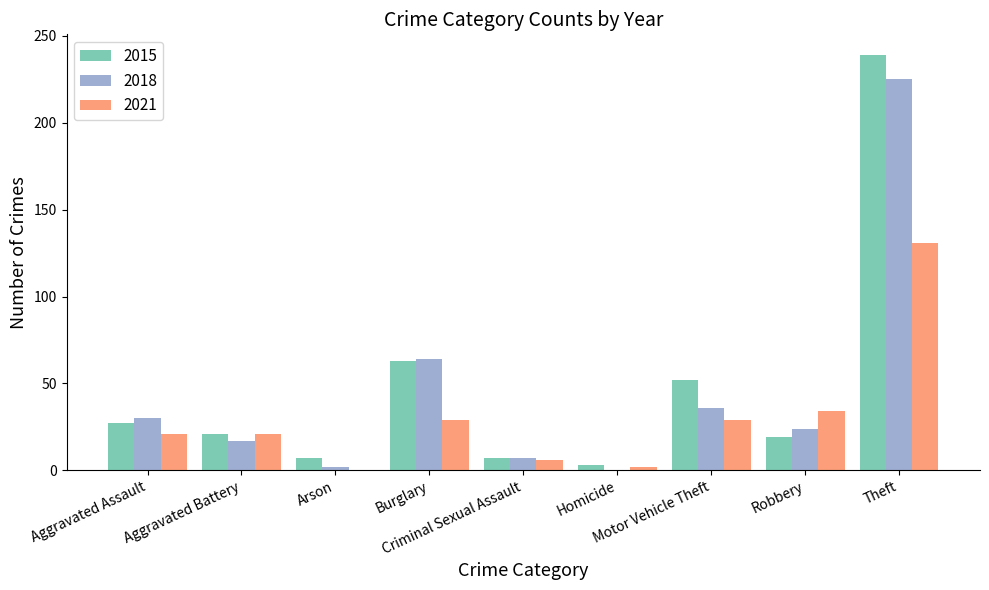

Reading left to right, list all the values displayed in this chart.

2015: Aggravated Assault=27	Aggravated Battery=21	Arson=7	Burglary=63	Criminal Sexual Assault=7	Homicide=3	Motor Vehicle Theft=52	Robbery=19	Theft=239
2018: Aggravated Assault=30	Aggravated Battery=17	Arson=2	Burglary=64	Criminal Sexual Assault=7	Homicide=0	Motor Vehicle Theft=36	Robbery=24	Theft=225
2021: Aggravated Assault=21	Aggravated Battery=21	Arson=0	Burglary=29	Criminal Sexual Assault=6	Homicide=2	Motor Vehicle Theft=29	Robbery=34	Theft=131